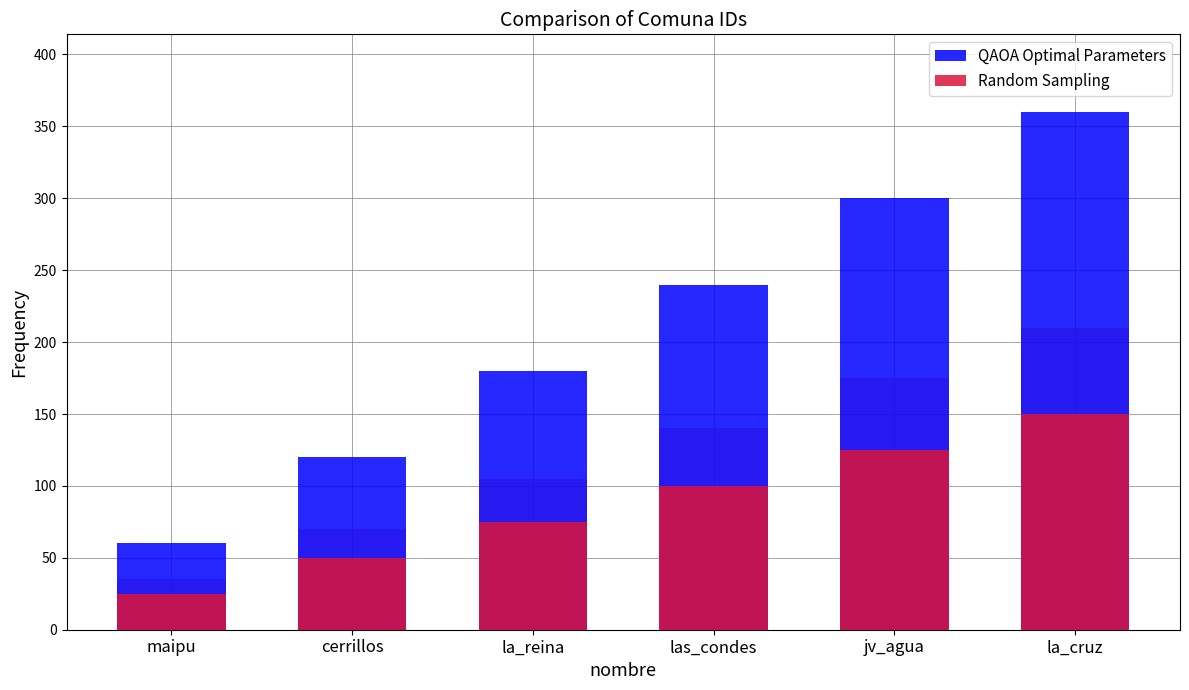

What is the label of the 5th bar from the left?

jv_agua